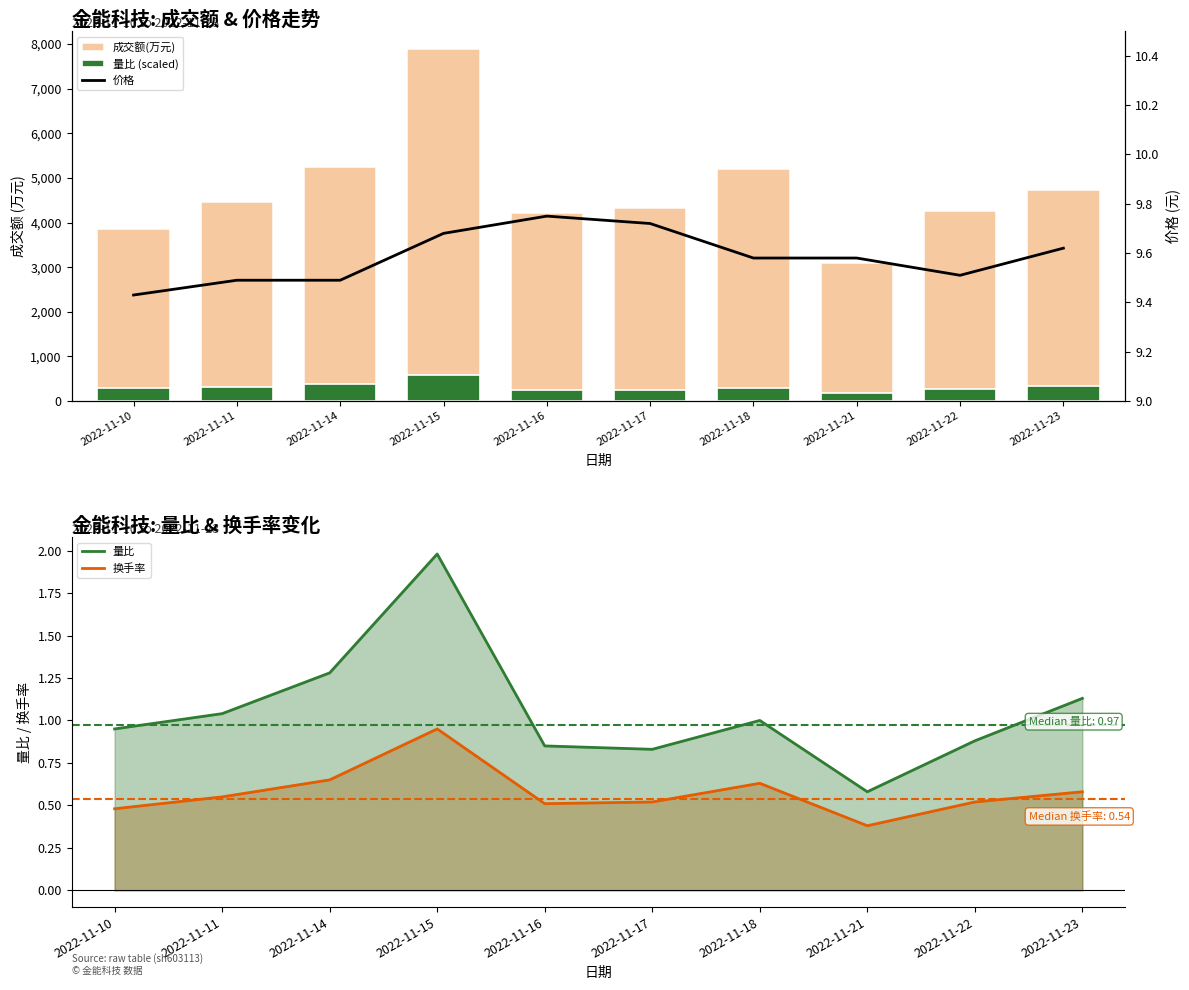

At which category is the sum across all series the highest?

2022-11-15